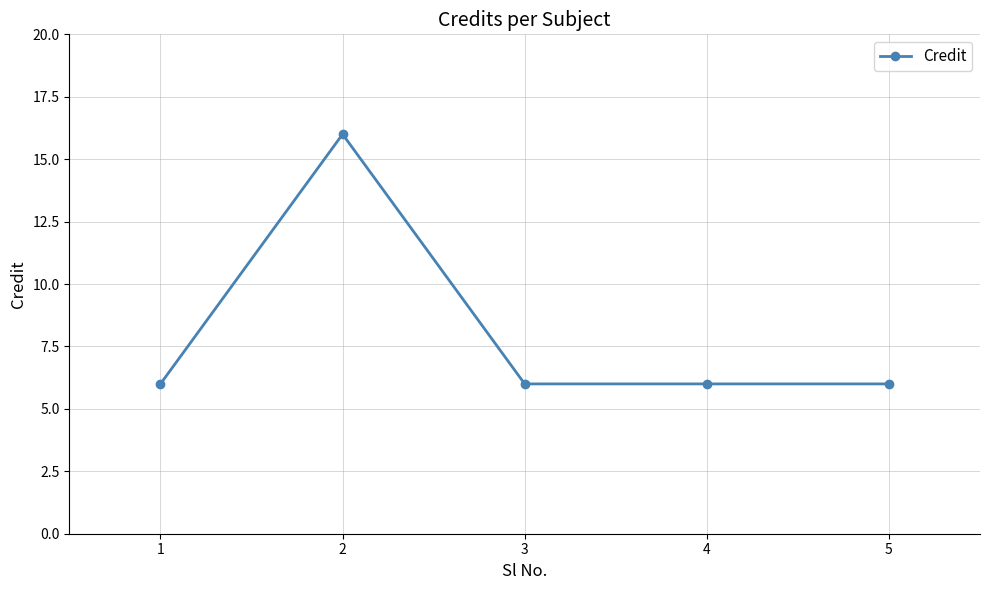

What is the ratio of the value at 3 to the value at 5?

1.0